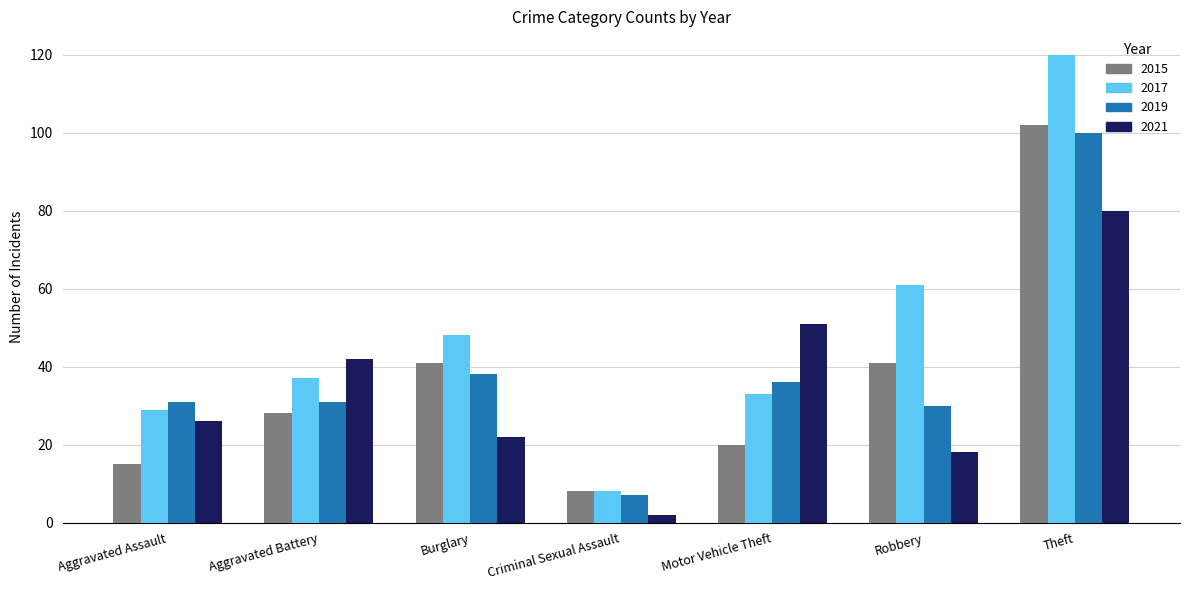

Reading left to right, list all the values displayed in this chart.

2015: Aggravated Assault=15	Aggravated Battery=28	Burglary=41	Criminal Sexual Assault=8	Motor Vehicle Theft=20	Robbery=41	Theft=102
2017: Aggravated Assault=29	Aggravated Battery=37	Burglary=48	Criminal Sexual Assault=8	Motor Vehicle Theft=33	Robbery=61	Theft=120
2019: Aggravated Assault=31	Aggravated Battery=31	Burglary=38	Criminal Sexual Assault=7	Motor Vehicle Theft=36	Robbery=30	Theft=100
2021: Aggravated Assault=26	Aggravated Battery=42	Burglary=22	Criminal Sexual Assault=2	Motor Vehicle Theft=51	Robbery=18	Theft=80